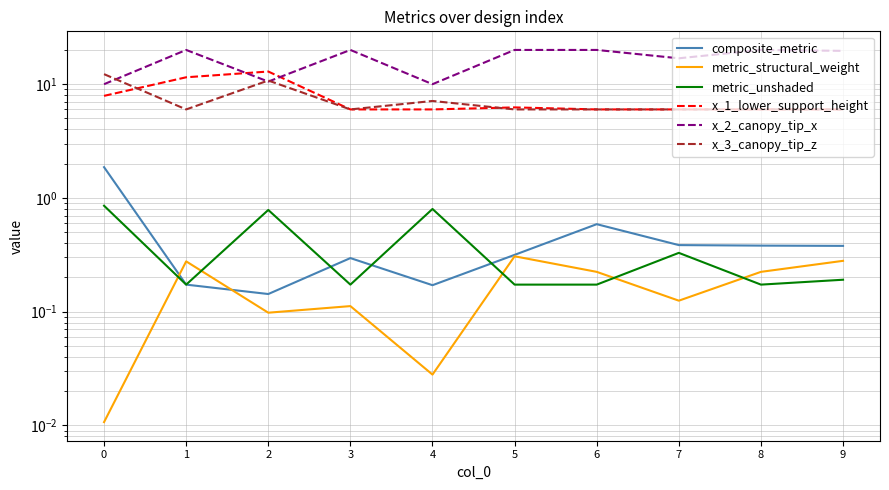

Which category has the highest value across all series?

1